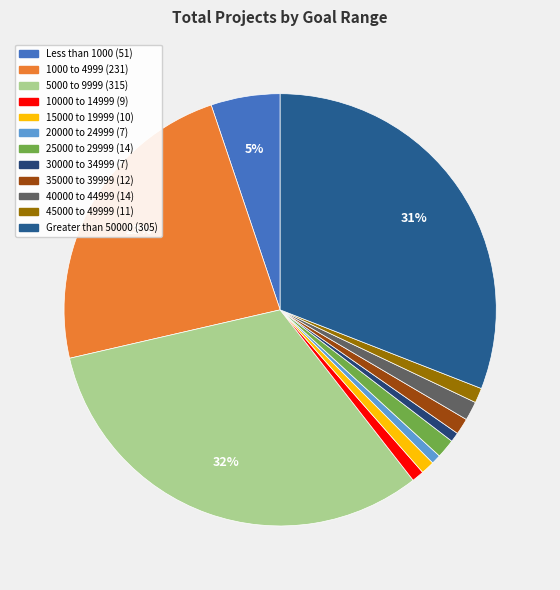

What percentage is the 35000 to 39999 slice, to the nearest percent?

1%